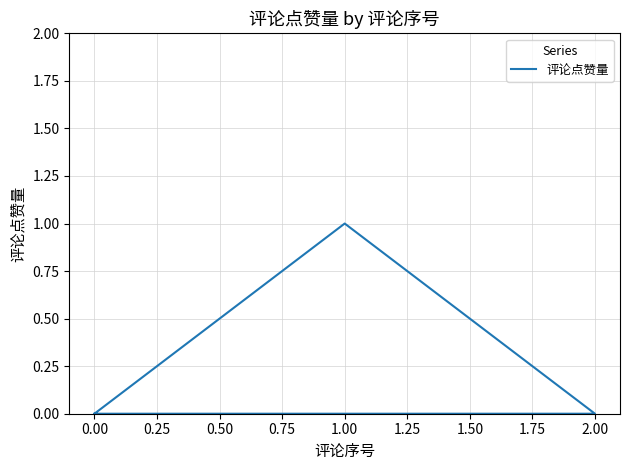

How many interior local peaks (higher than both neighbors) does the data have?

1